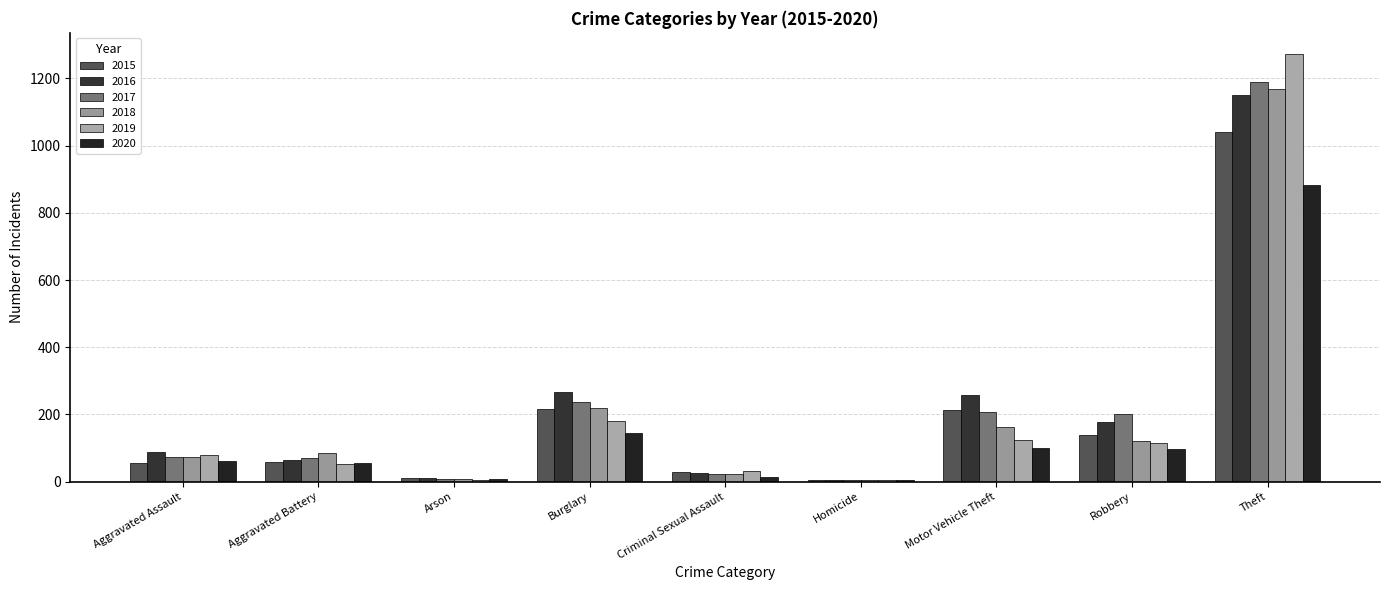

How many categories are shown in the chart?

9